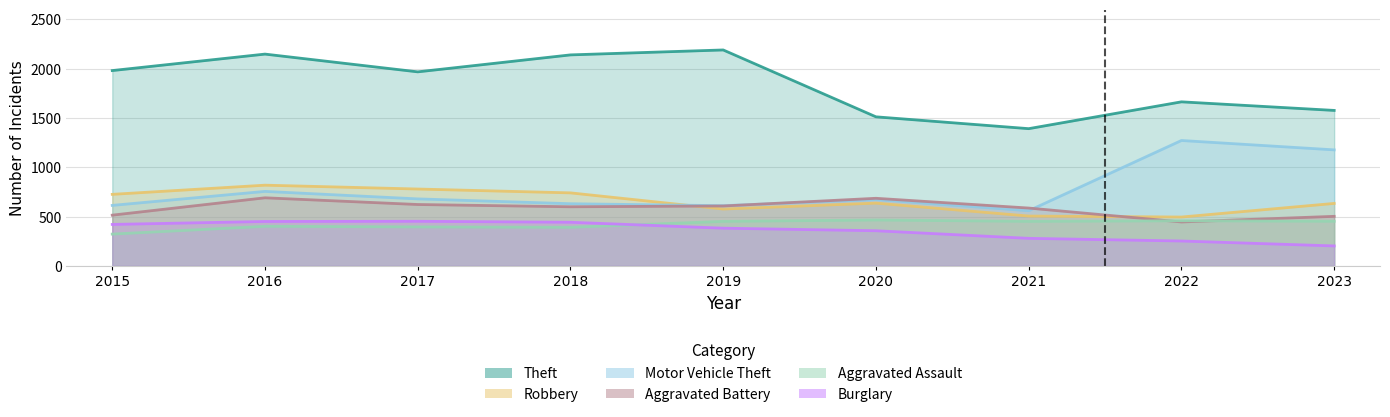

Between 2023 and 2016, which is larger?

2016